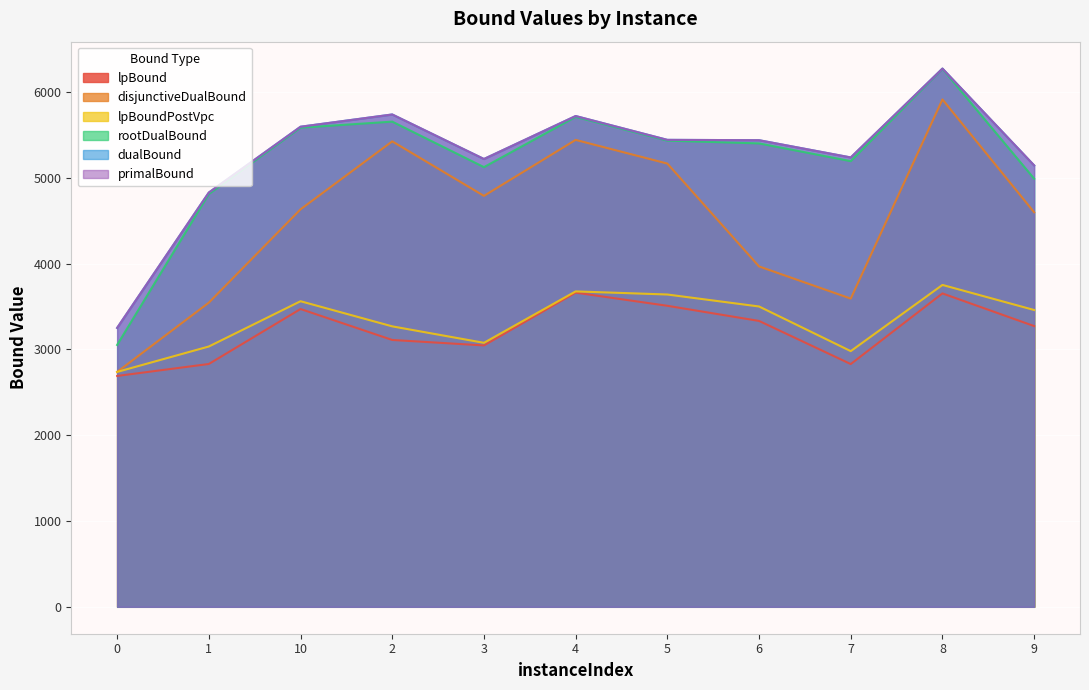

True or false: rootDualBound and lpBound cross at least once.

False